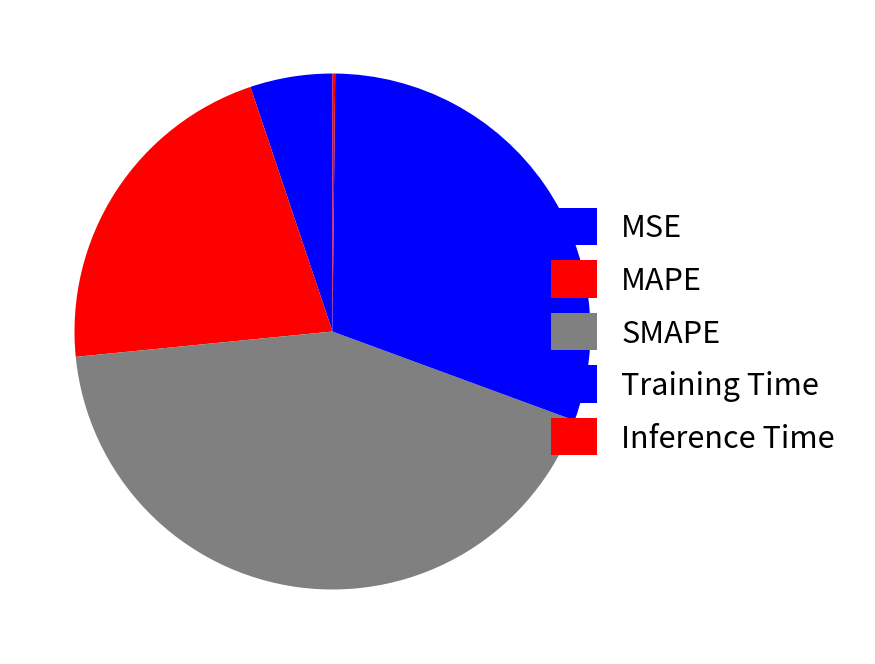

Count the number of slices in the pie.

5